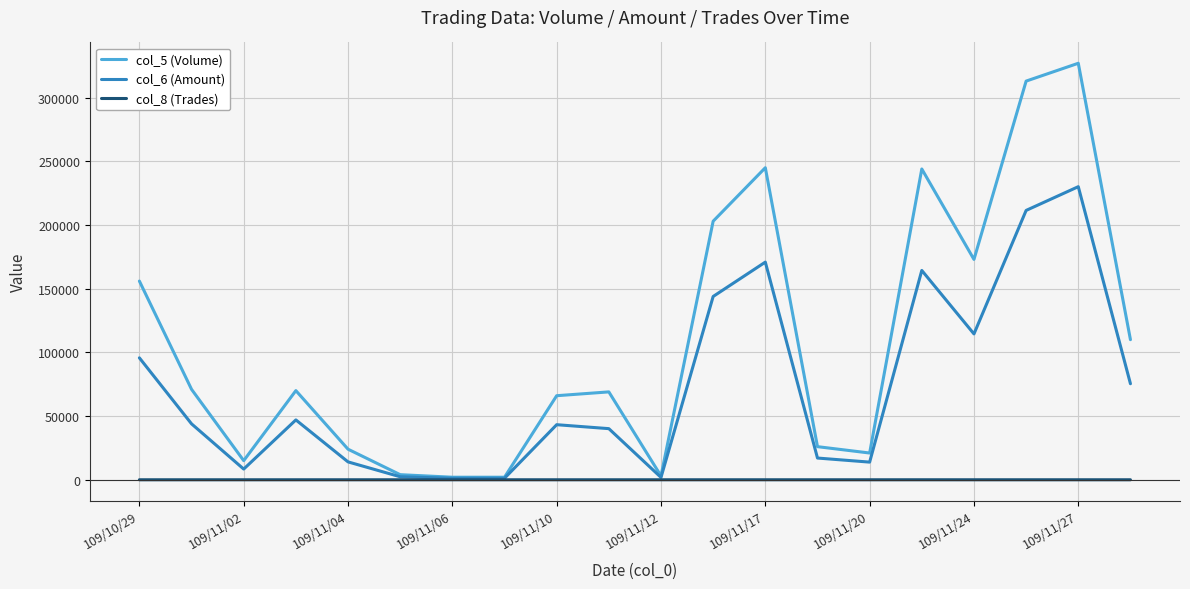

List the series in order of their overall mean, lowest first.

col_8 (Trades), col_6 (Amount), col_5 (Volume)